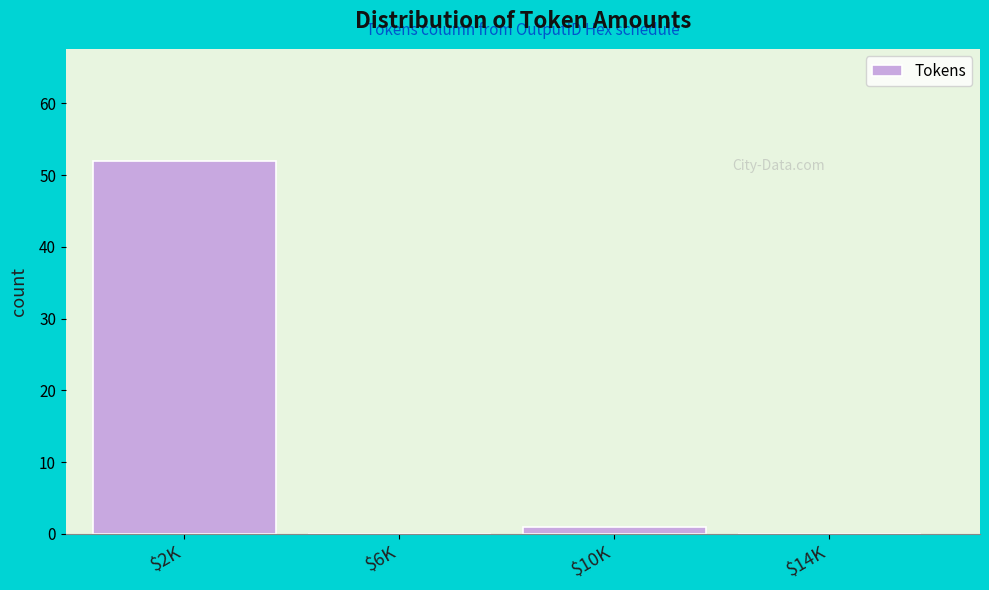

True or false: the data shows 52 at $2K.

True